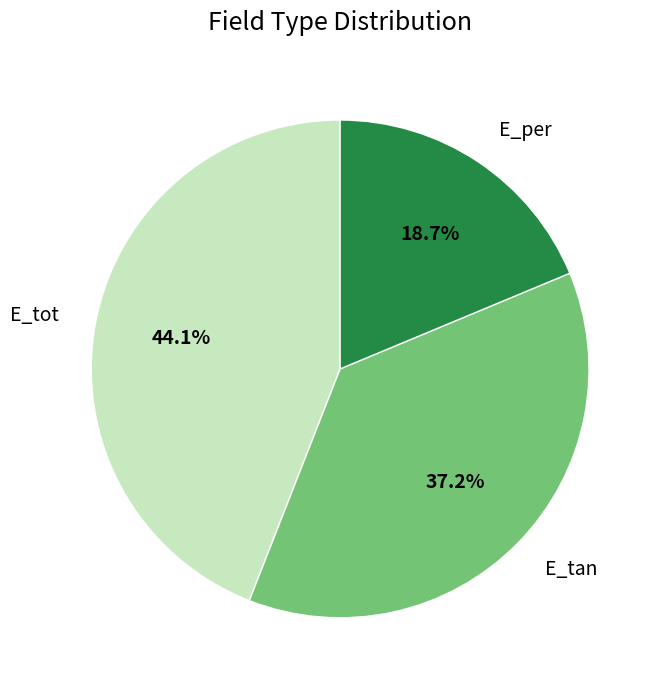

Which category has the smallest portion of the pie?

E_per